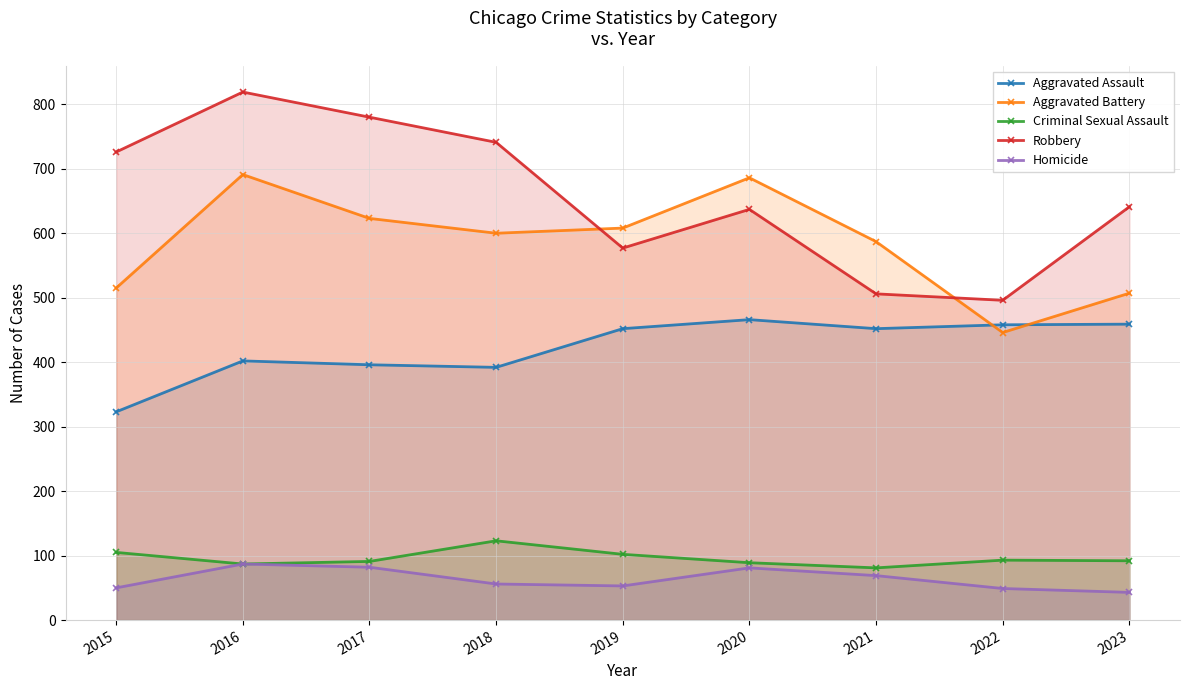

Rank the series by their maximum value, from lowest to highest.

Homicide, Criminal Sexual Assault, Aggravated Assault, Aggravated Battery, Robbery